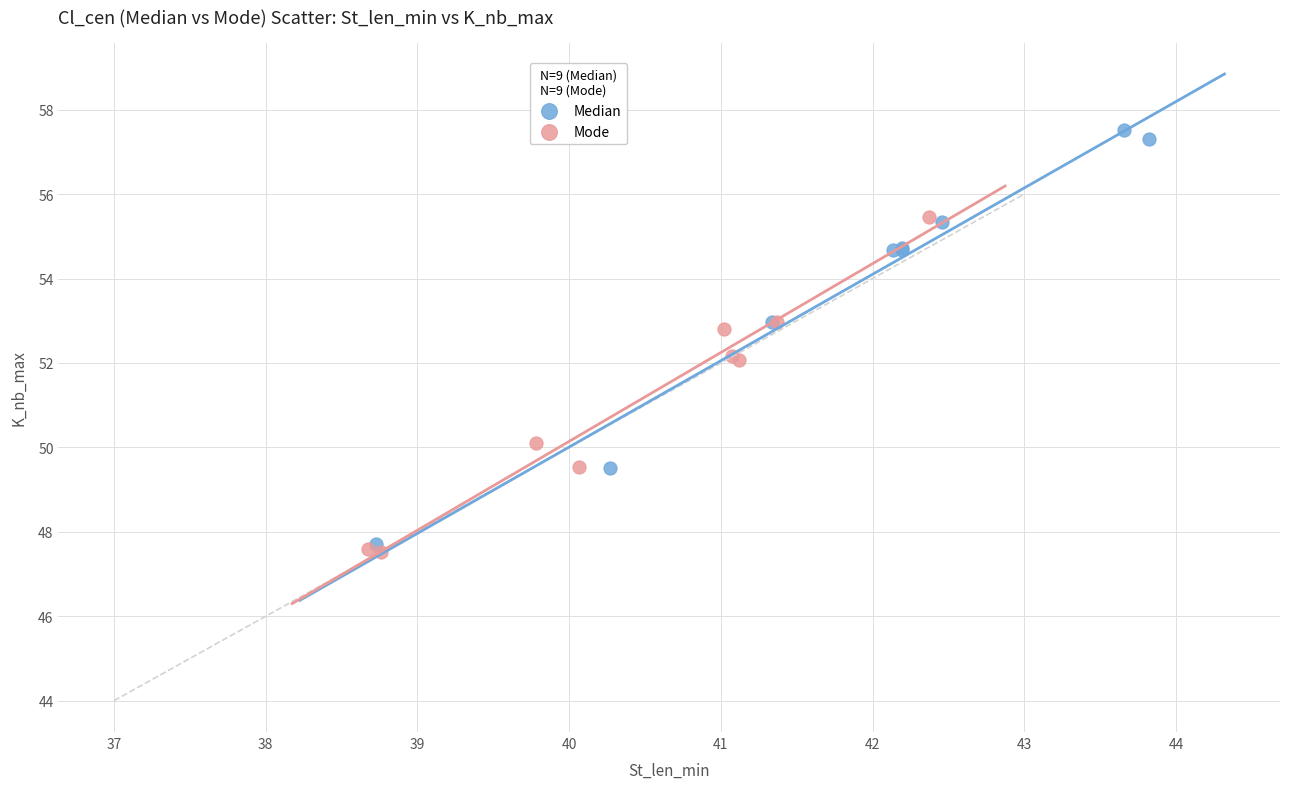

Which series has the largest Y range (max minus min)?

Median